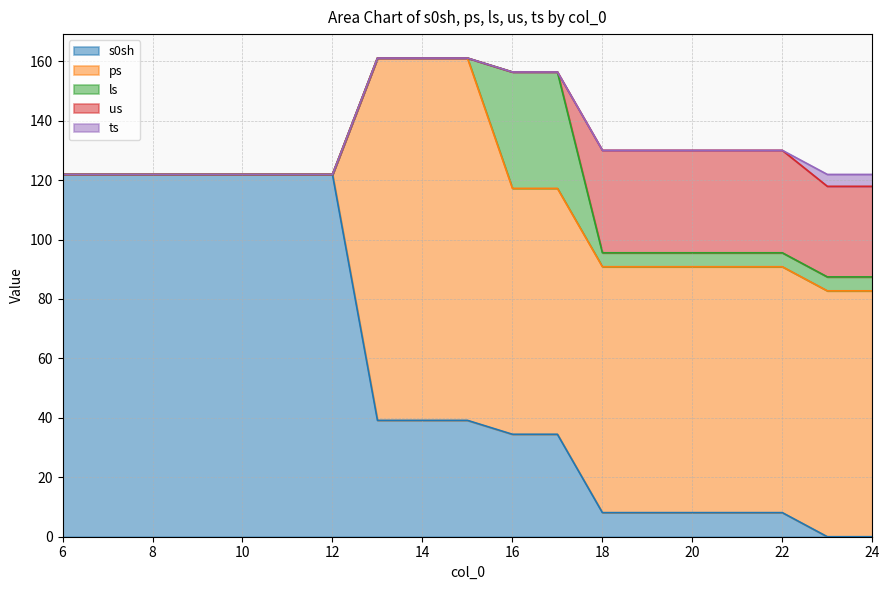

Which series changed the most between 12 and 24?

s0sh